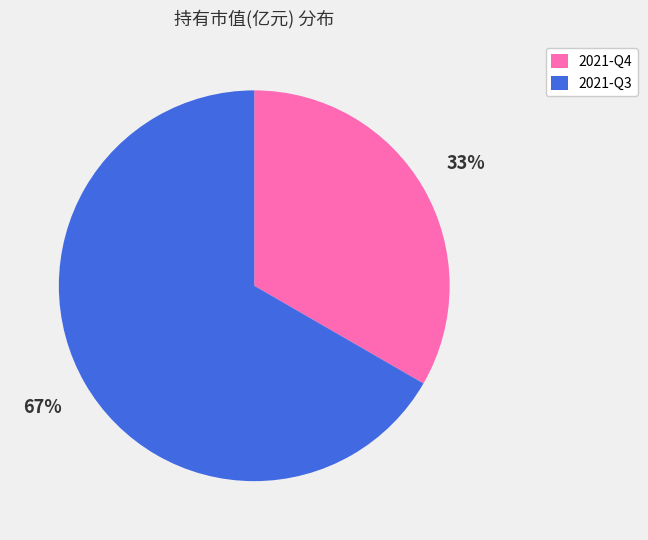

Is there a majority slice in this chart?

Yes